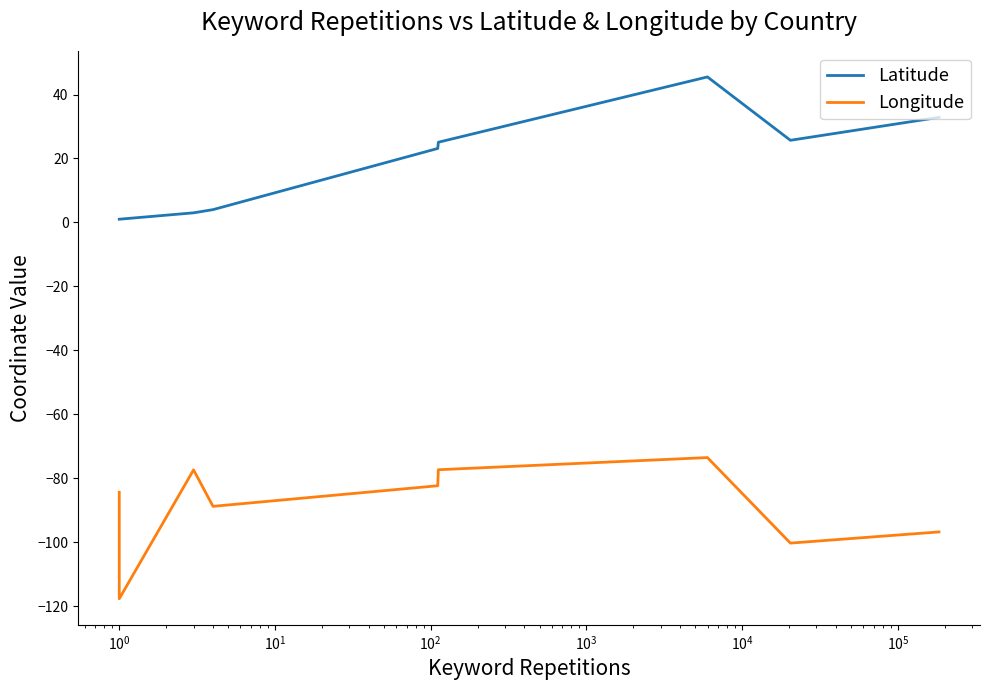

How many values in the Longitude series exceed -84?

4